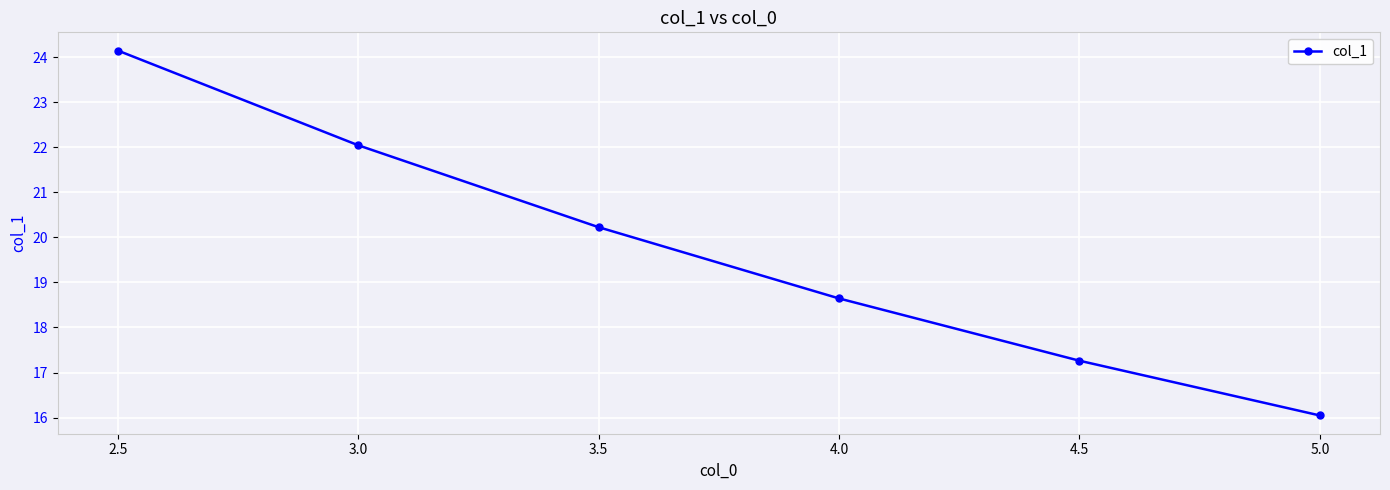

List the labels in order of value, smallest first.

5.0, 4.5, 4.0, 3.5, 3.0, 2.5